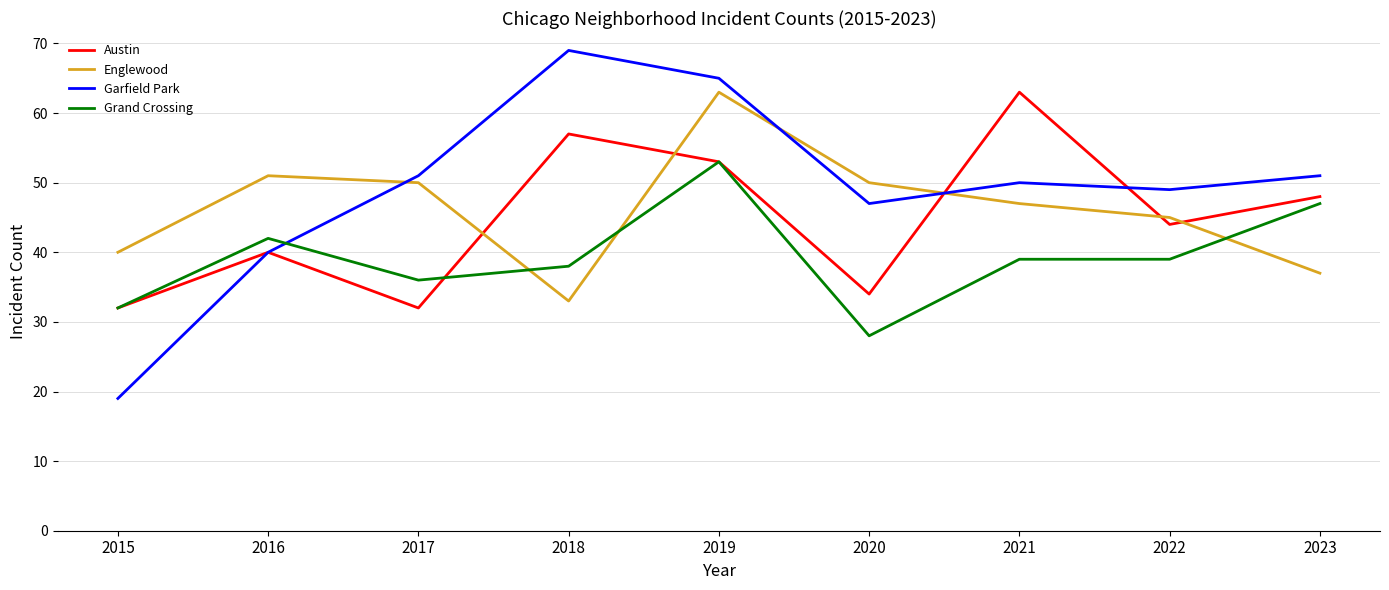

What is the difference between the maximum and minimum values in the Garfield Park series?

50